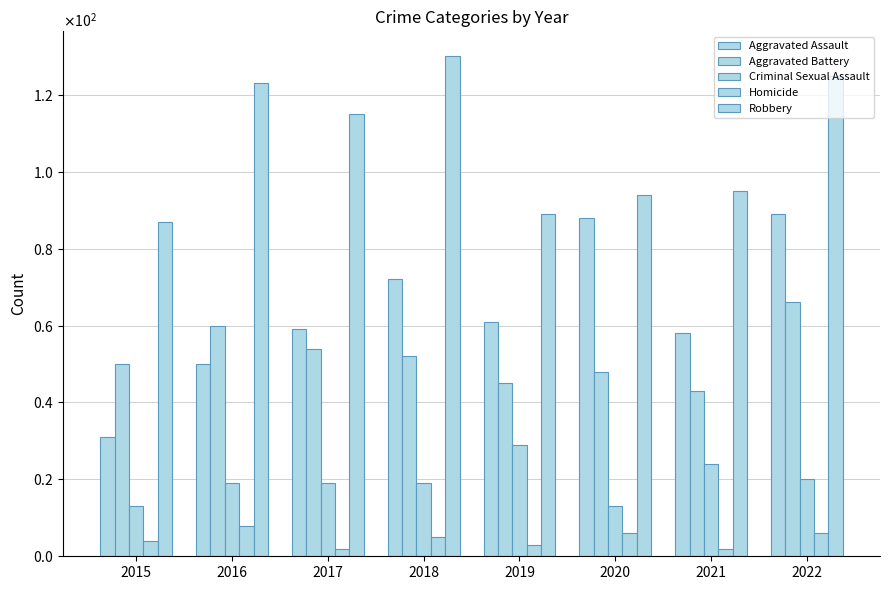

Which series has the largest range (max minus min)?

Aggravated Assault